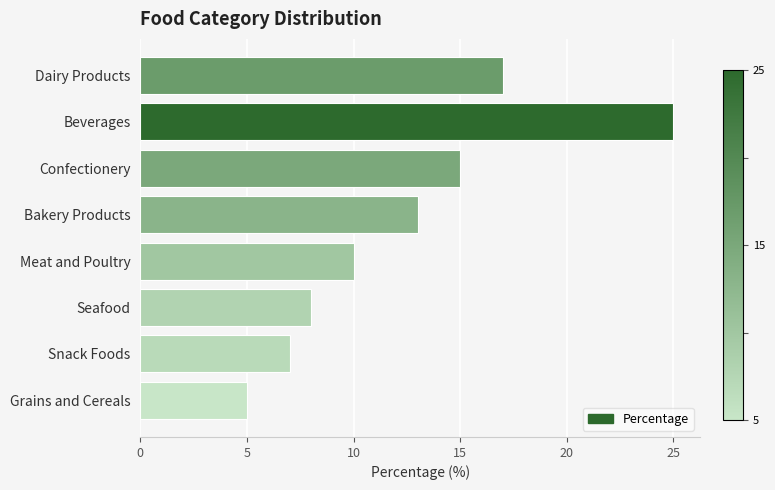

Are the bars grouped side by side (vs. stacked)?

No